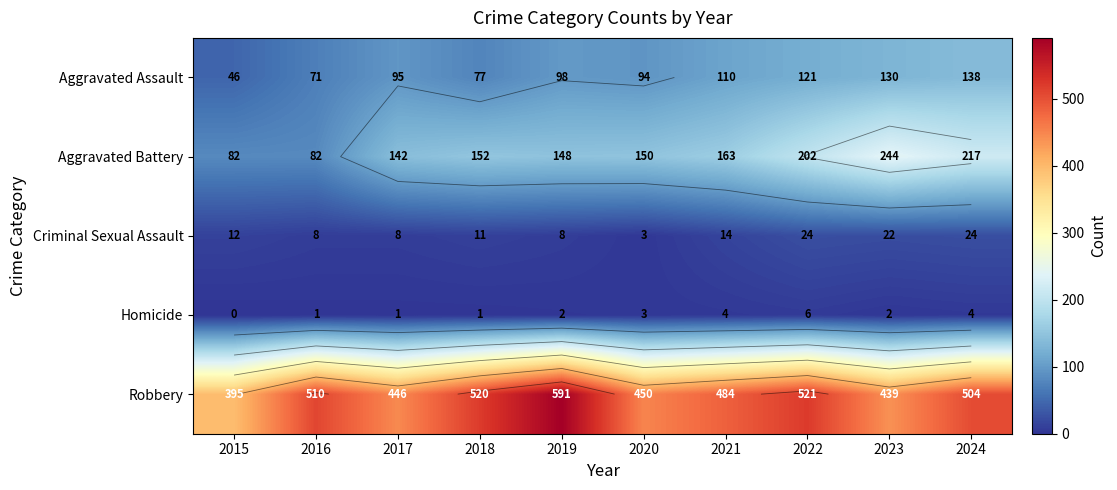

At 2018, list the series in order from smallest to largest.

Homicide, Criminal Sexual Assault, Aggravated Assault, Aggravated Battery, Robbery